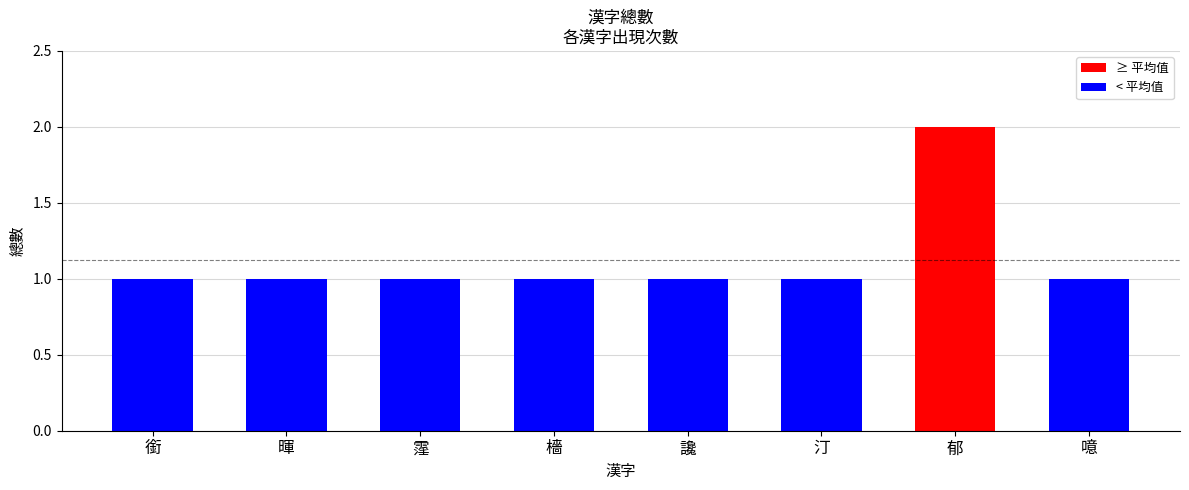

What is the greatest value displayed?

2